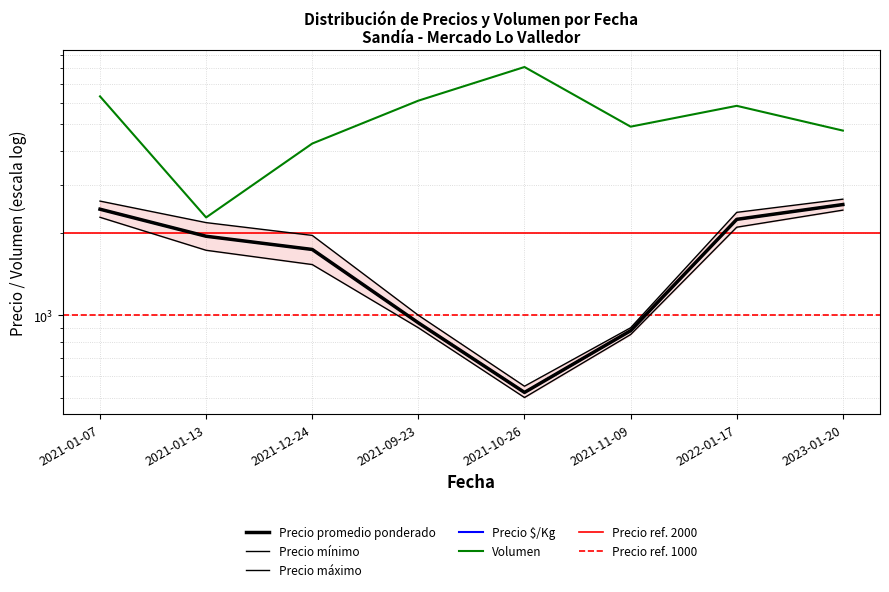

Does the chart display data point markers on the line(s)?

No